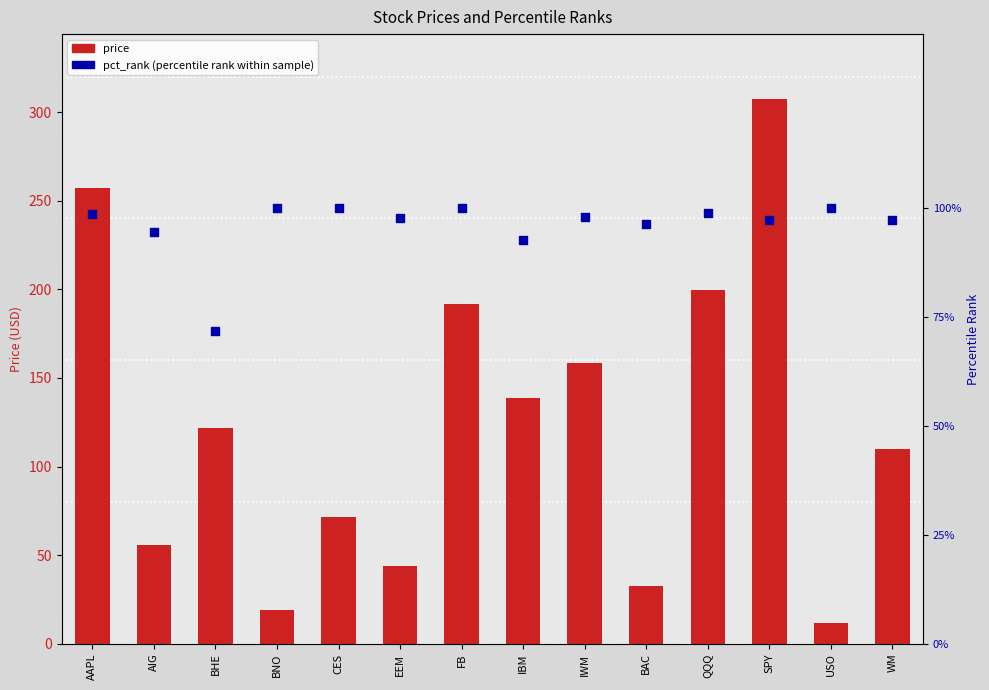

At which category is the sum across all series the highest?

SPY